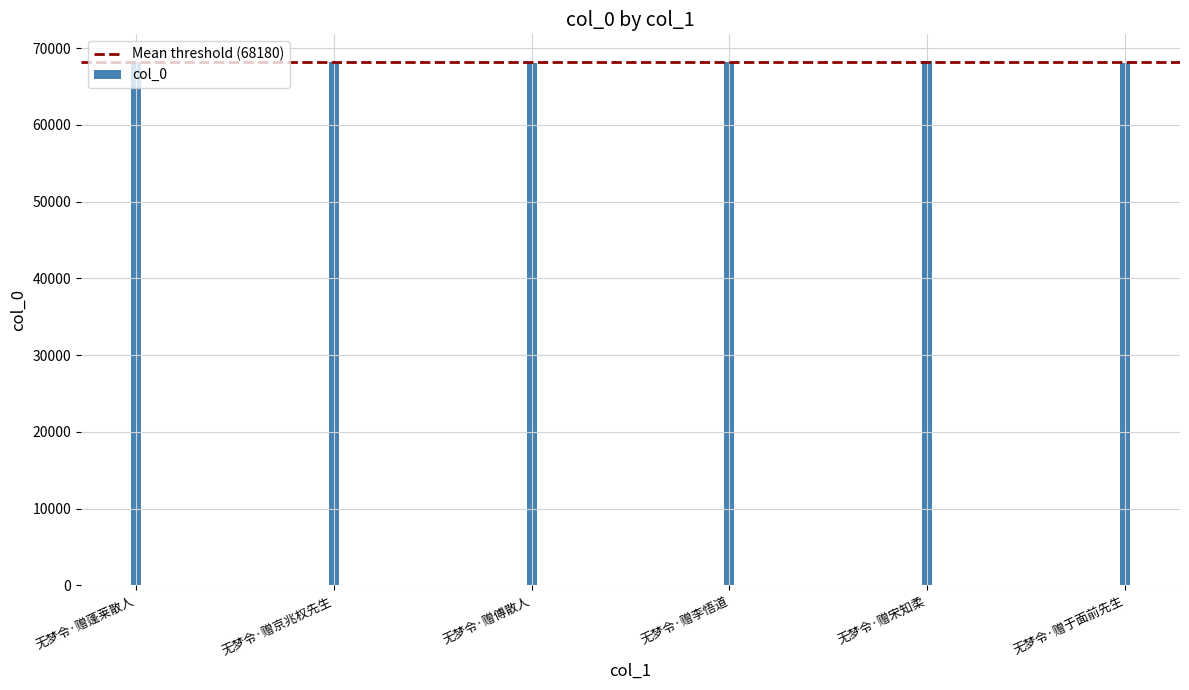

What is the maximum value shown in the chart?

68362